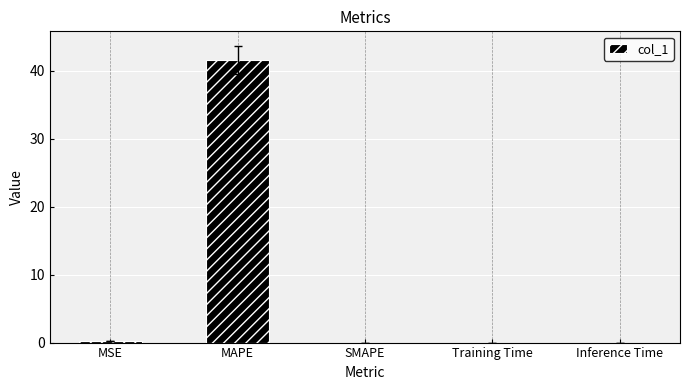

What is the sum of all values?

41.8